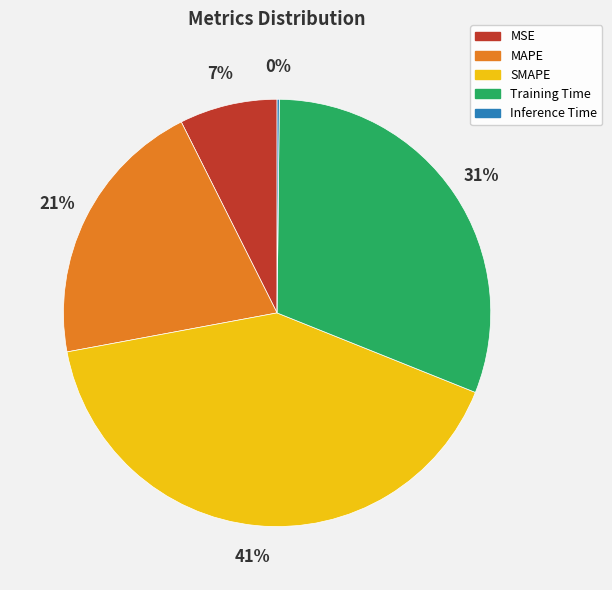

The MSE slice represents 14% of the pie. True or false?

False